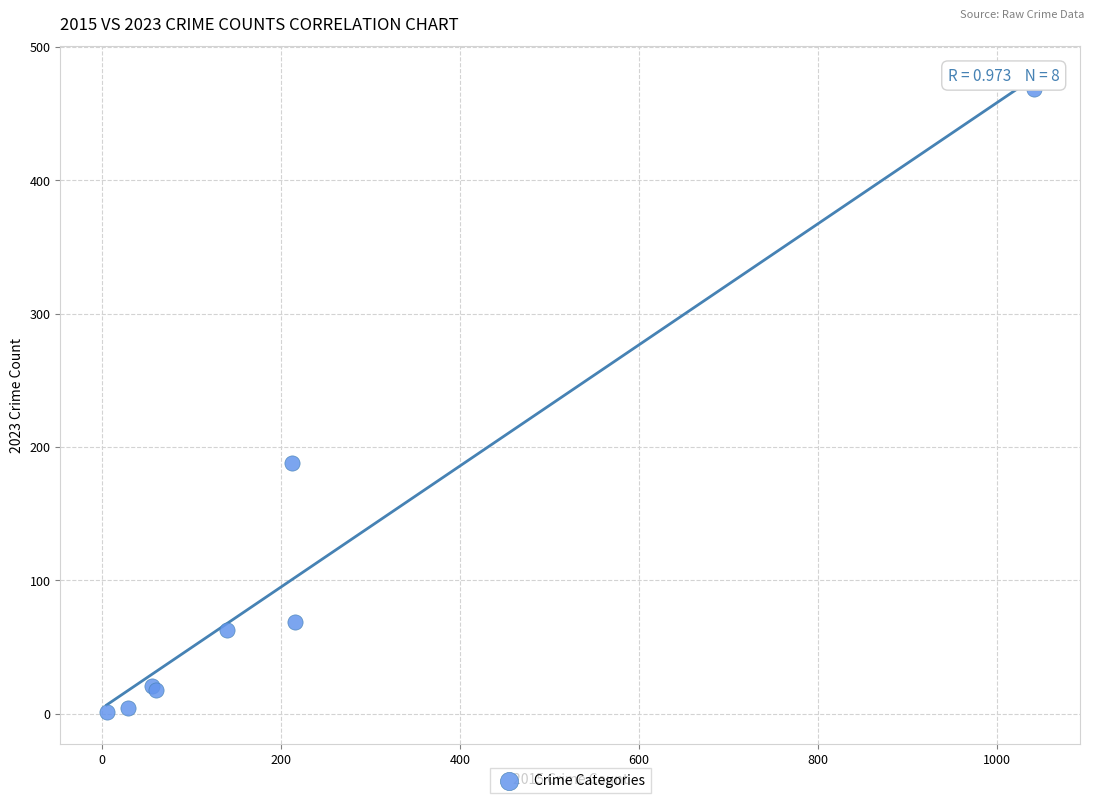

What Y value in the scatter plot is closest to 234?

188